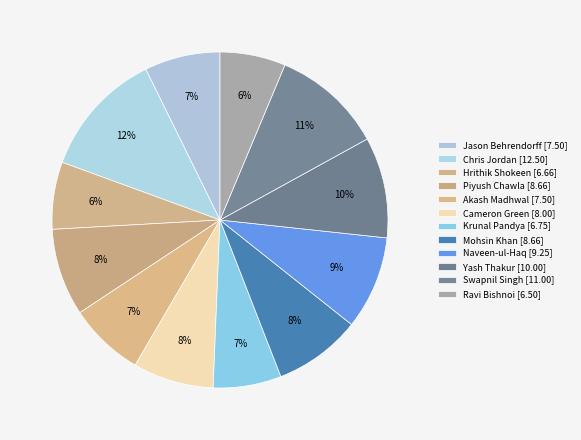

How many slices are in this pie chart?

12